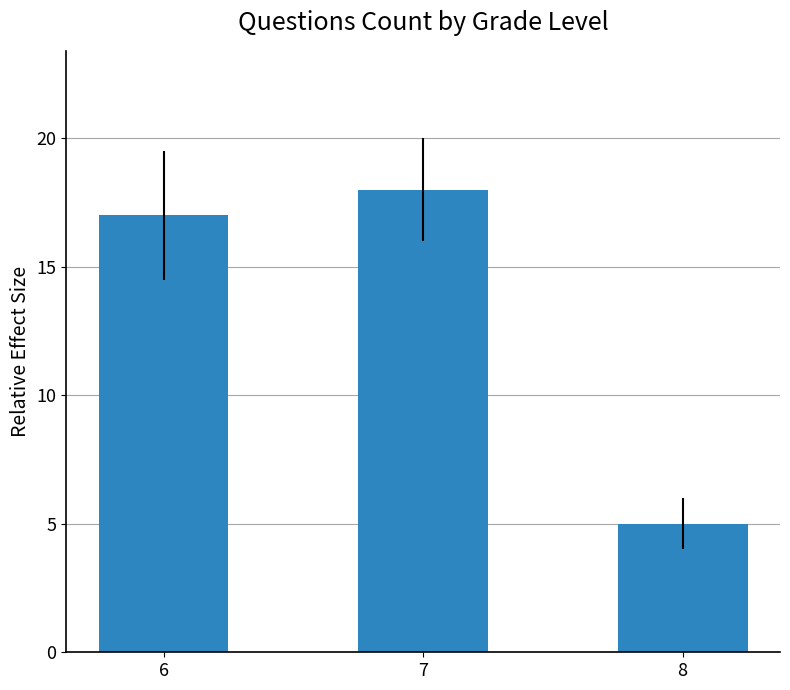

What is the change in value from 6 to 7?

+1